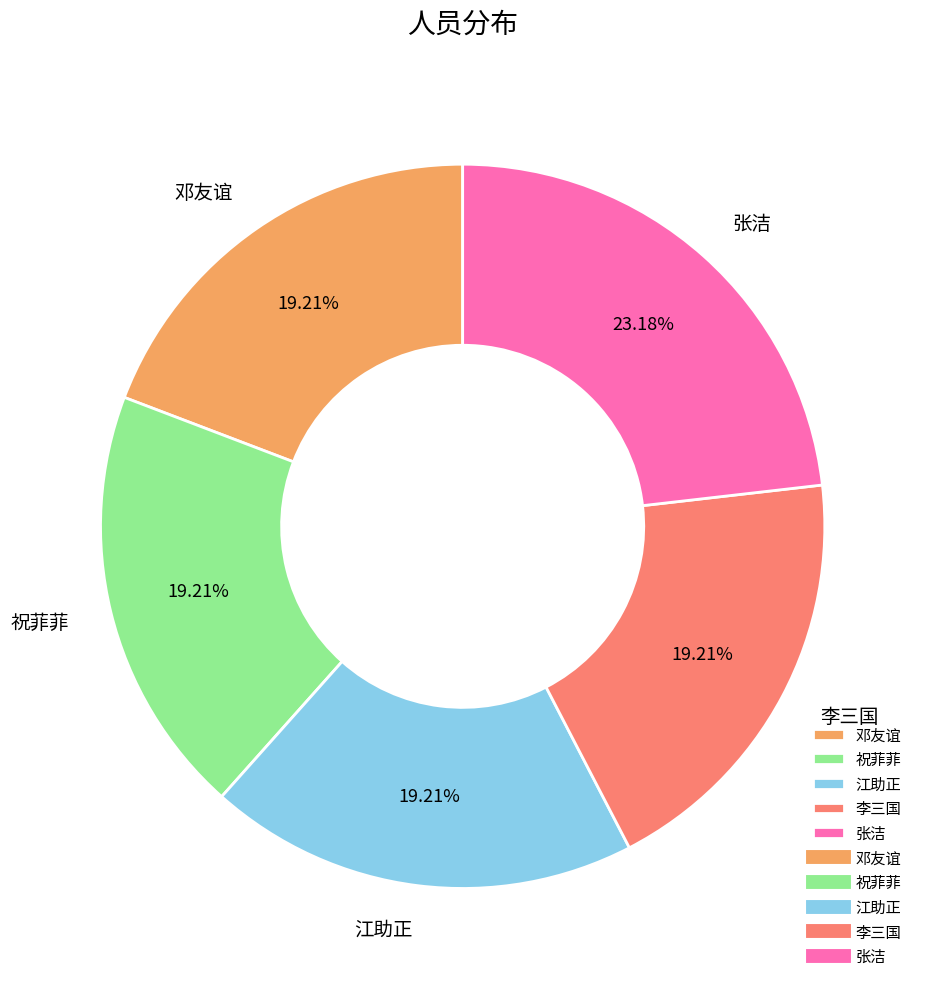

Which category has the biggest portion of the pie?

张洁